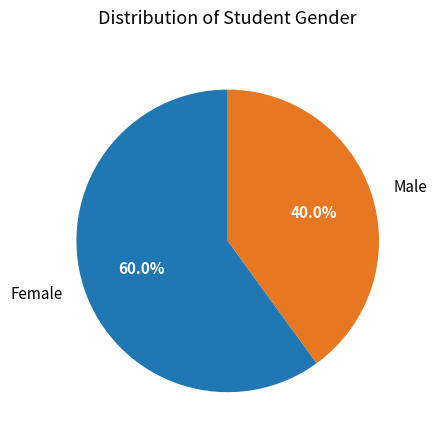

The Male slice represents 40% of the pie. True or false?

True